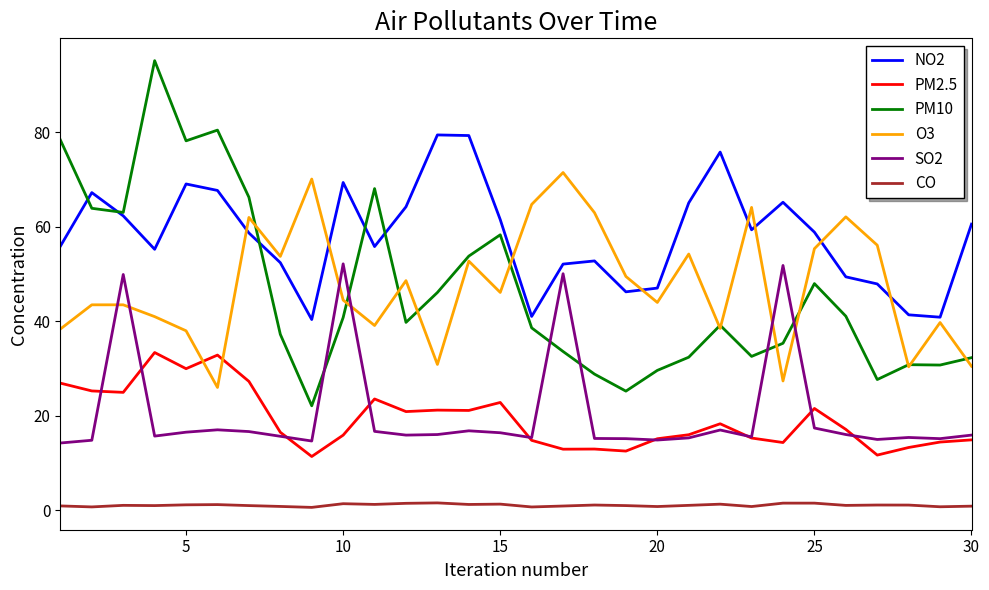

Which series has the largest range (max minus min)?

PM10